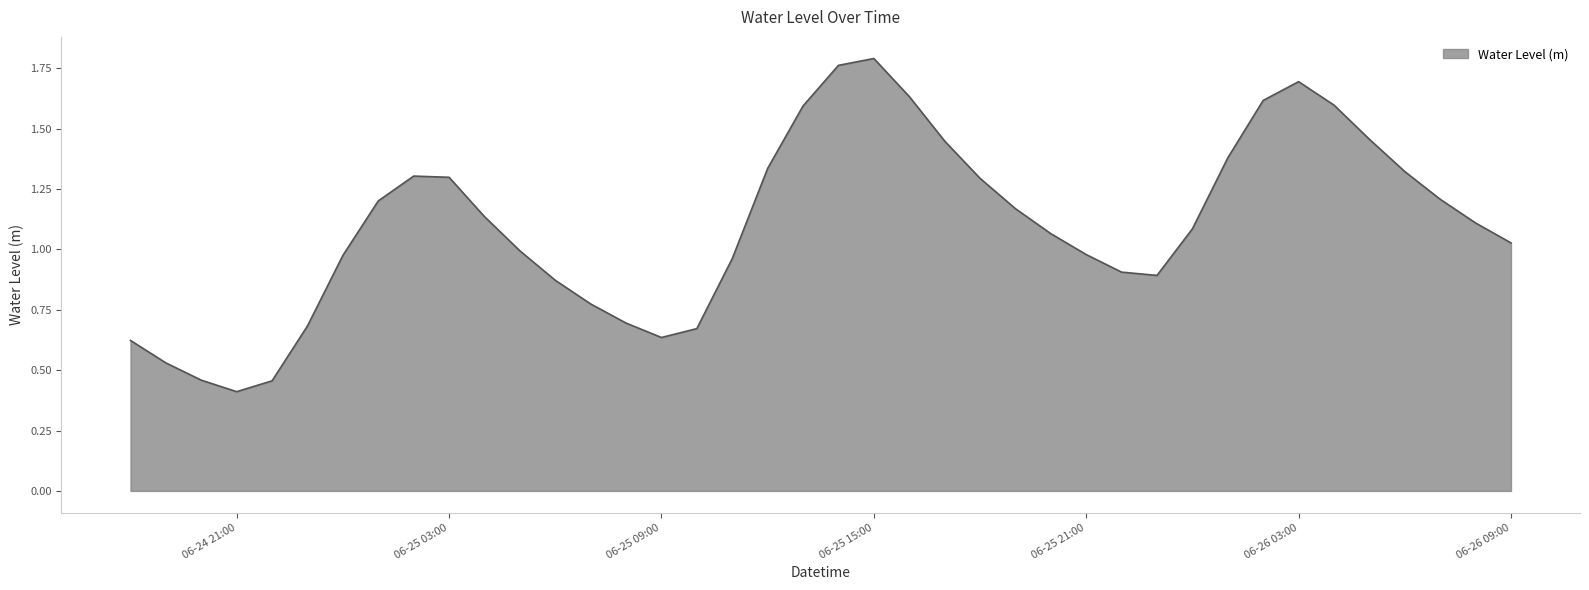

What is the minimum value shown in the chart?

0.4